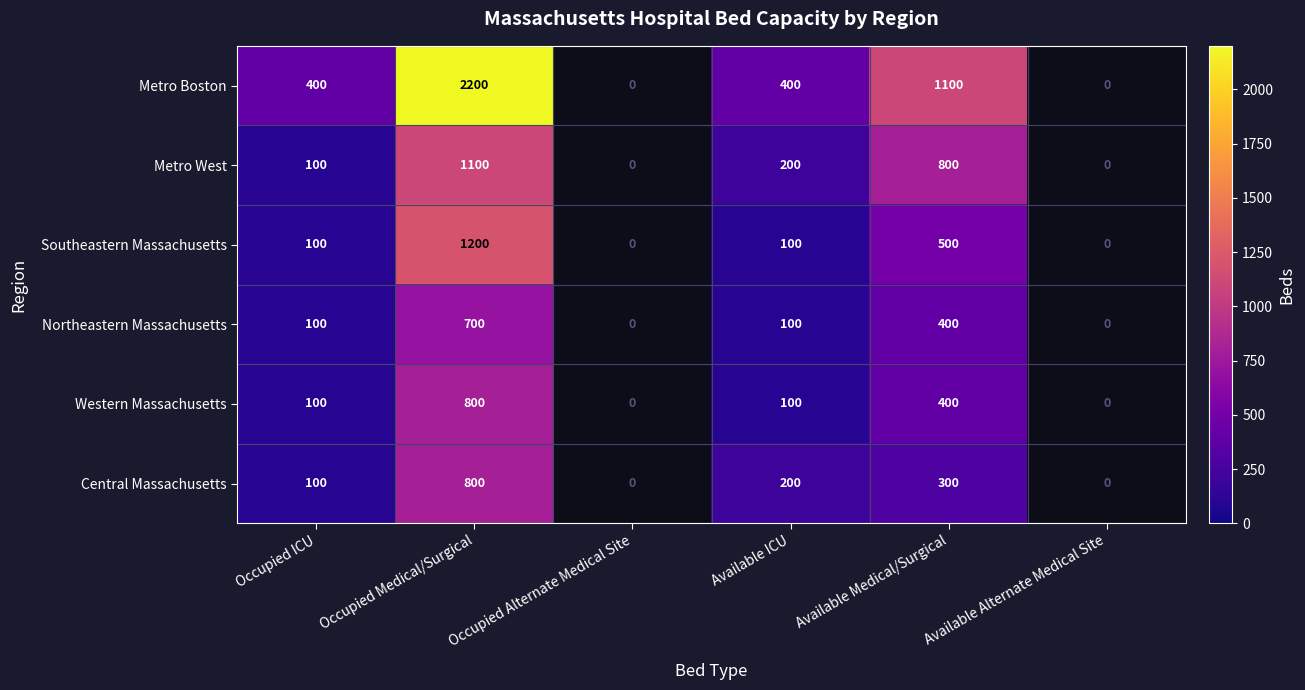

What is the minimum value shown in the chart?

100.0